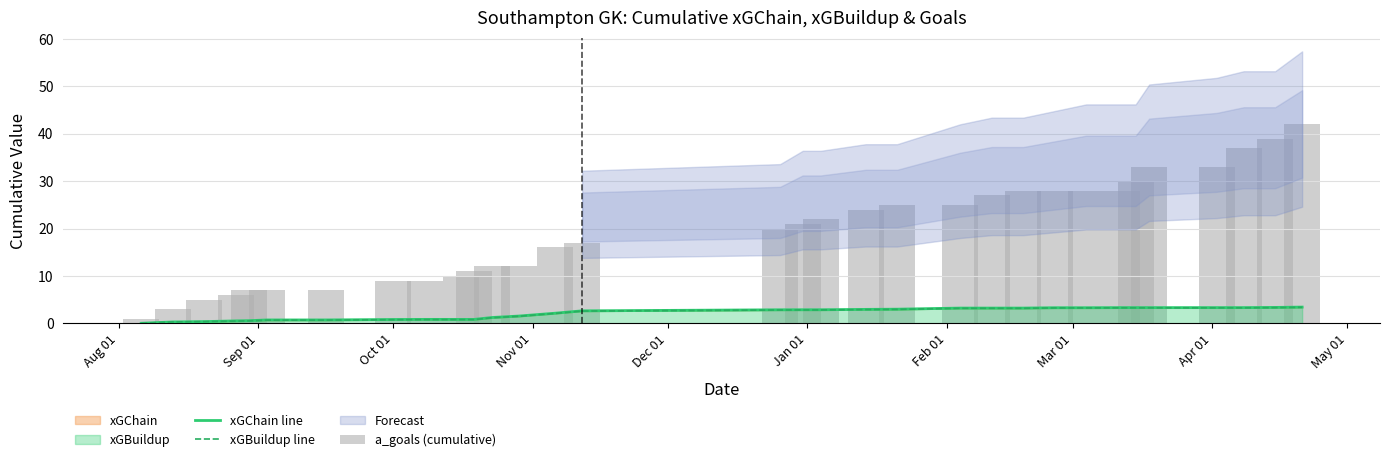

How many values in xGChain line are above zero?

31